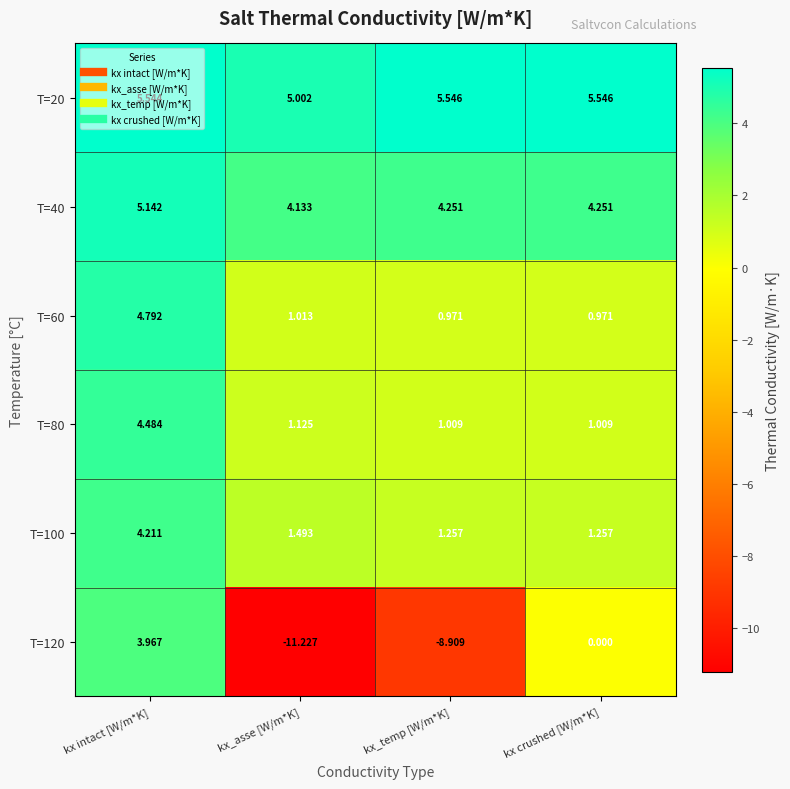

Is the value of T=60 at kx_asse [W/m*K] greater than the value of T=120 at kx intact [W/m*K]?

No